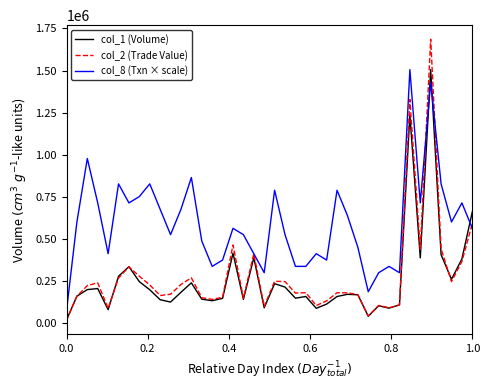

Which series has the largest range (max minus min)?

col_2 (Trade Value)